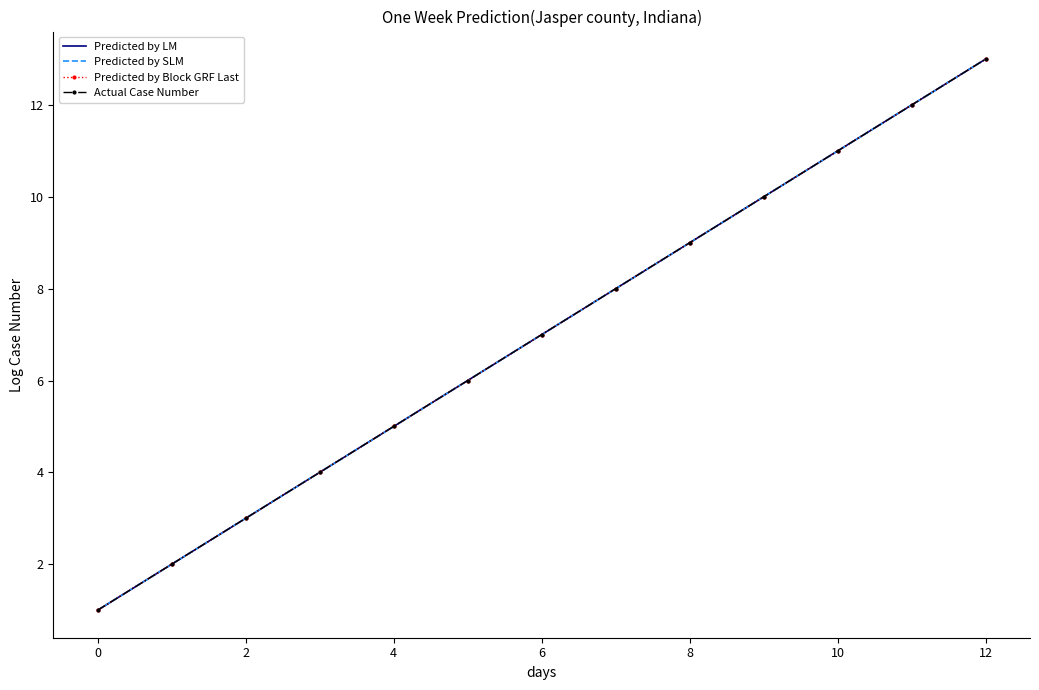

Reading left to right, extract all data points from this chart.

Predicted by LM: 1	2	3	4	5	6	7	8	9	10	11	12	13
Predicted by SLM: 1	2	3	4	5	6	7	8	9	10	11	12	13
Predicted by Block GRF Last: 1	2	3	4	5	6	7	8	9	10	11	12	13
Actual Case Number: 1	2	3	4	5	6	7	8	9	10	11	12	13